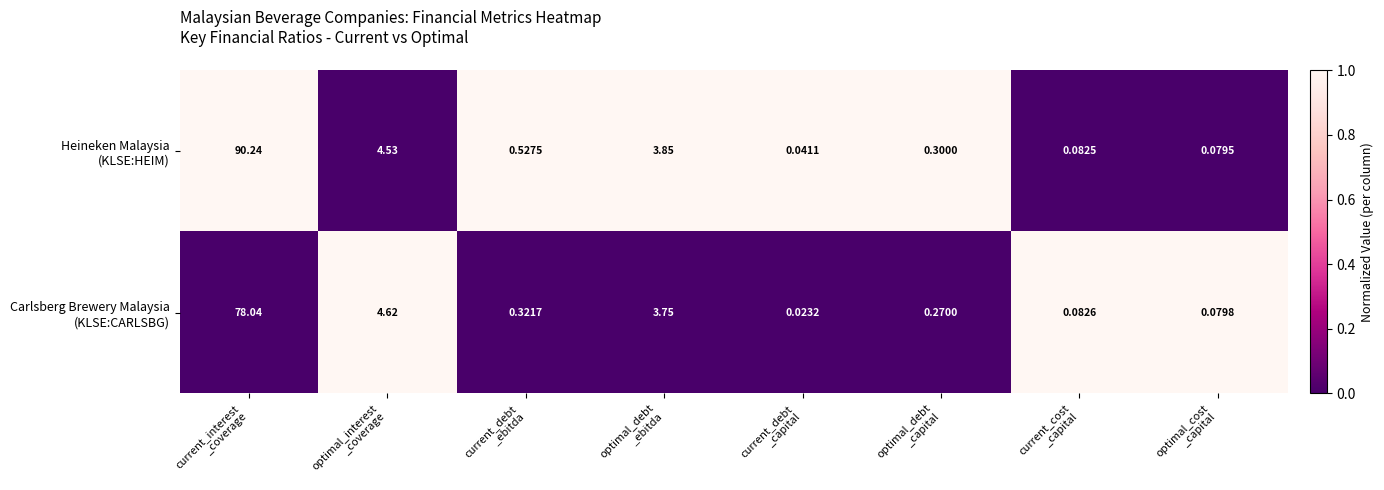

How many categories are shown in the chart?

8